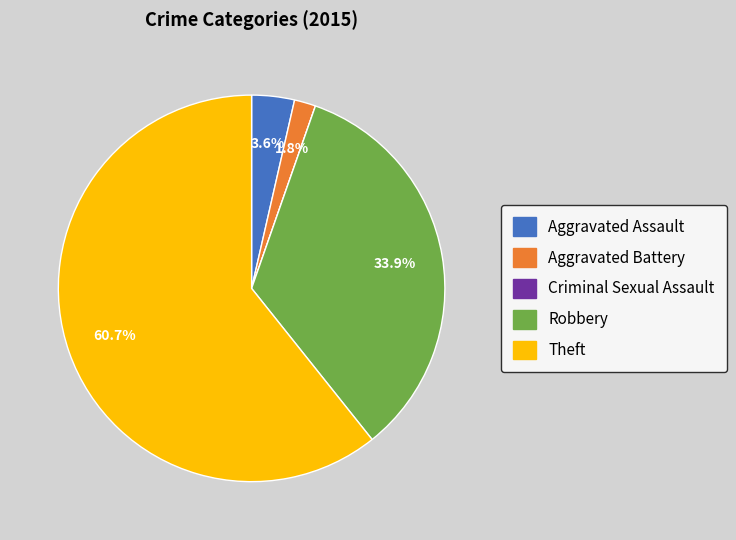

Does Robbery represent more than half of the total?

No